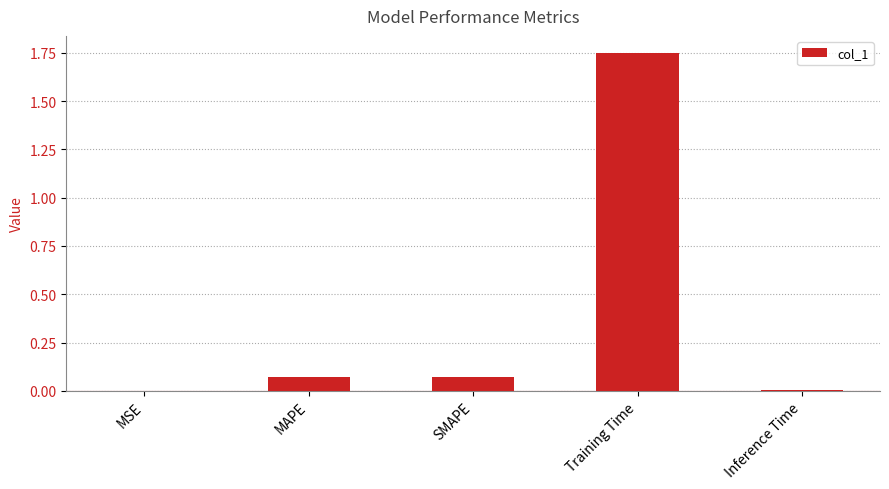

Which has a higher value, Training Time or SMAPE?

Training Time